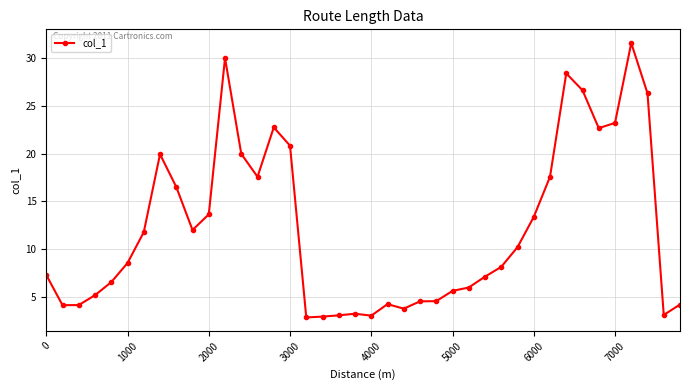

What is the average value?

12.2